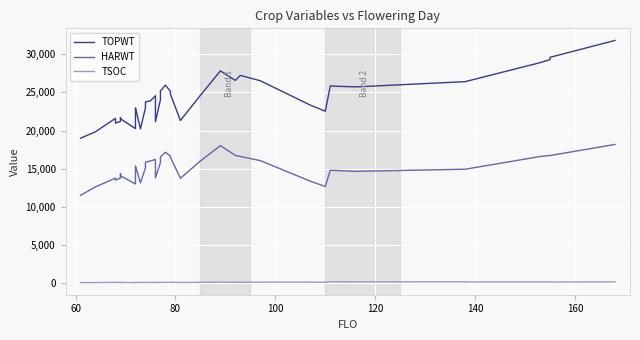

Reading left to right, what are all the values shown in this chart?

TOPWT: 18996	19847	21600	20978	21210	21210	21697	21547	20255	22368	22965	20232	22964	23756	23882	24556	24285	21157	24039	25186	25945	25130	24760	21324	24612	27805	26565	27221	26514	23332	23332	22529	25832	25712	26399	26399	28886	29279	29585	31790
HARWT: 11527	12637	13781	13523	13794	13794	14377	14089	13018	15051	15364	13159	15126	15866	16031	16220	15974	13814	15803	16548	17168	16666	16516	13761	16023	18035	16748	16617	16069	13381	13381	12688	14818	14667	14945	14945	16608	16746	16737	18187
TSOC: 118	119	150	141	142	149	138	128	114	143	137	130	124	142	135	137	147	131	138	143	140	143	161	128	147	167	160	150	176	176	183	147	229	211	223	201	202	196	192	205